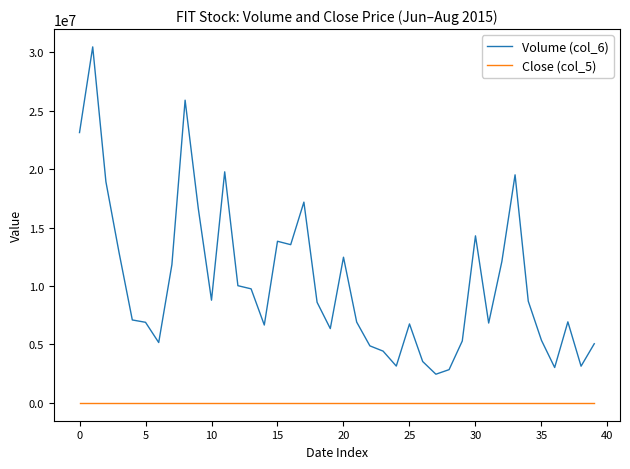

What is the average value of the Close (col_5) series?

42.9